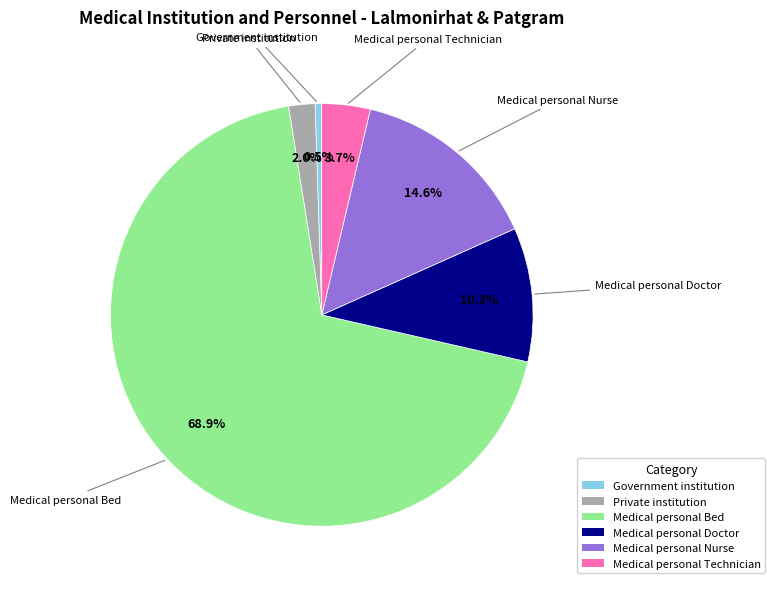

Is Medical personal Bed the majority of the pie?

Yes